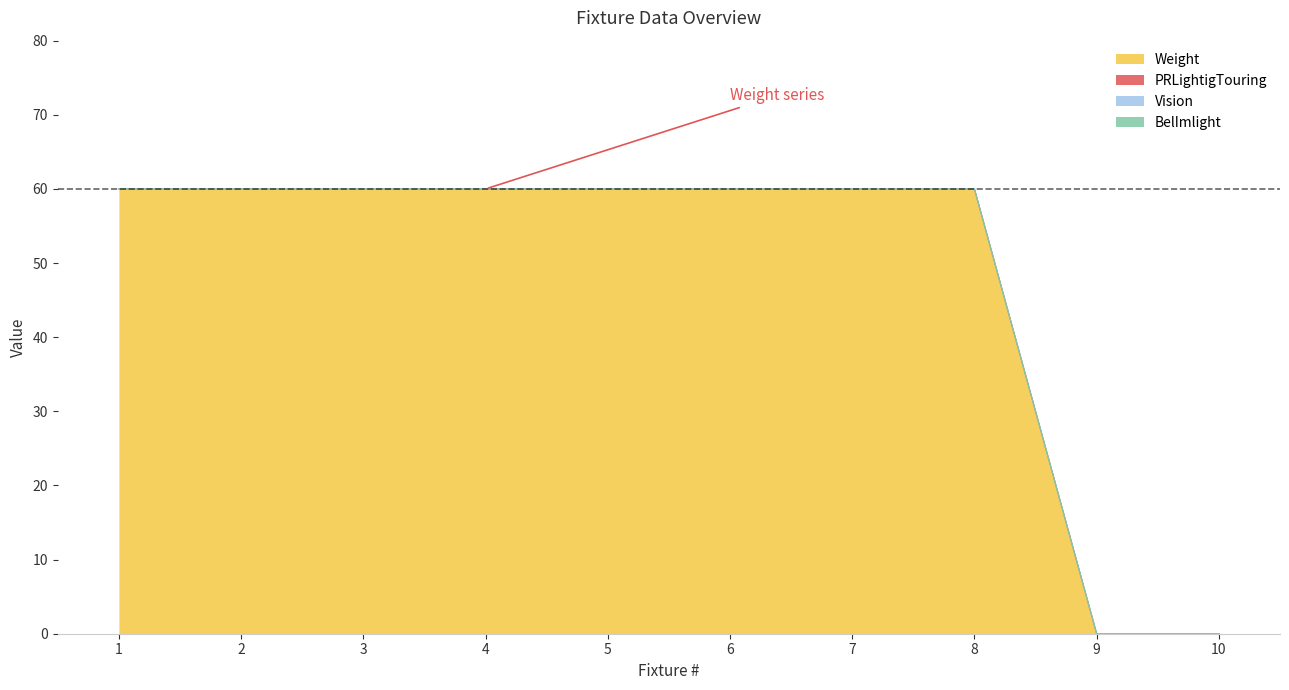

What is the highest value of the Weight series?

60